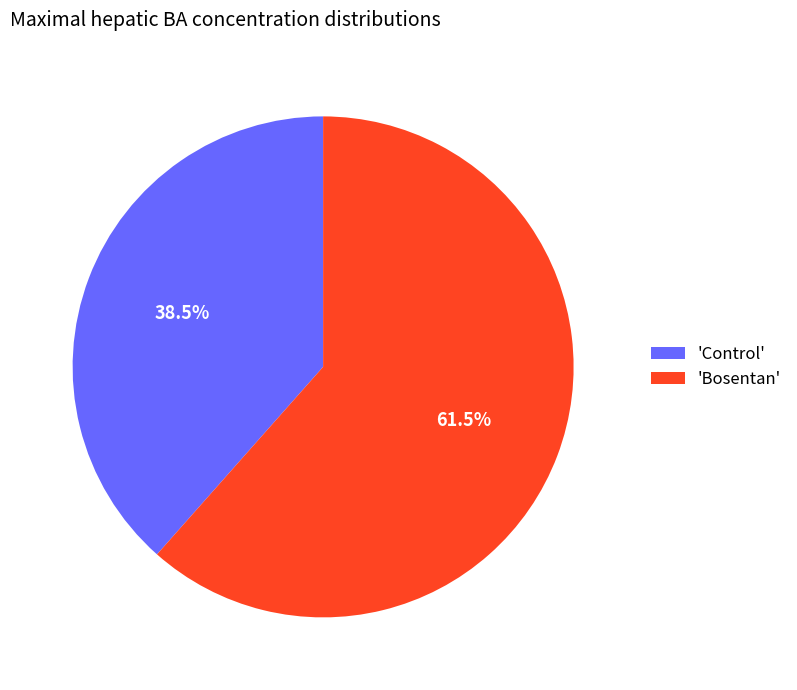

Combined, what portion of the pie is 'Control' and 'Bosentan'?

100.0%